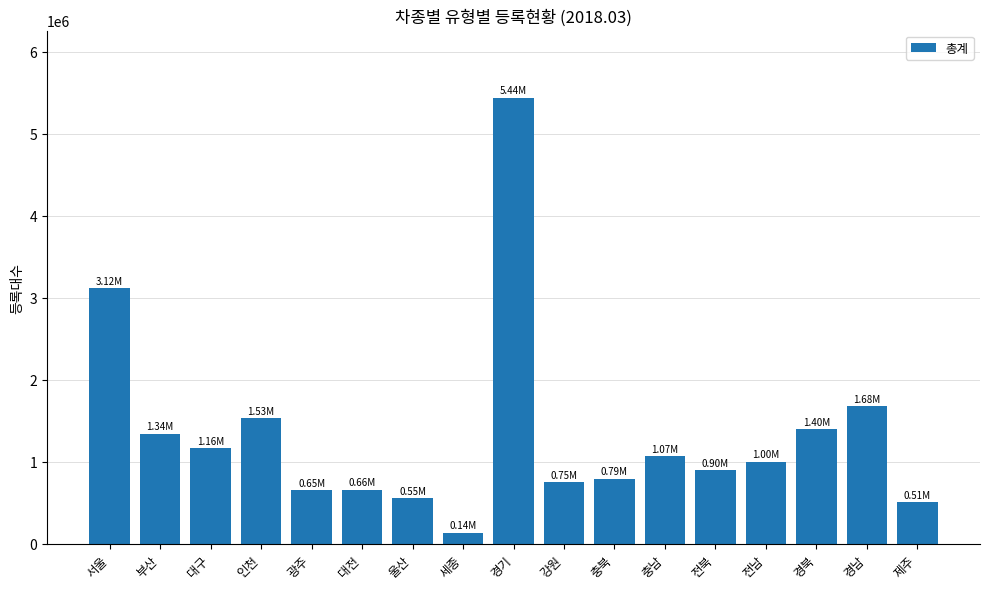

What is the change in value from 부산 to 전남?

-339096